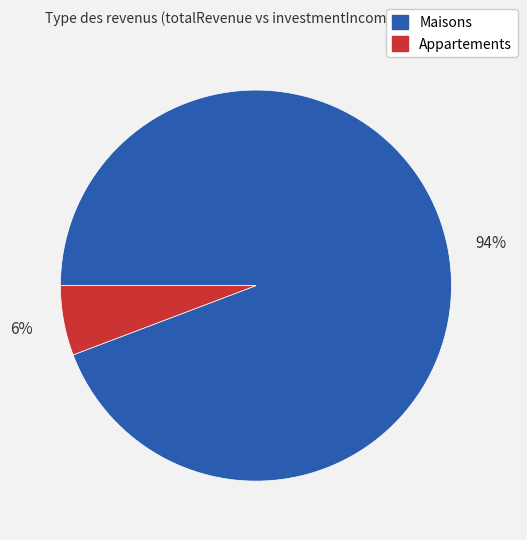

Which has a higher value, Maisons or Appartements?

Maisons